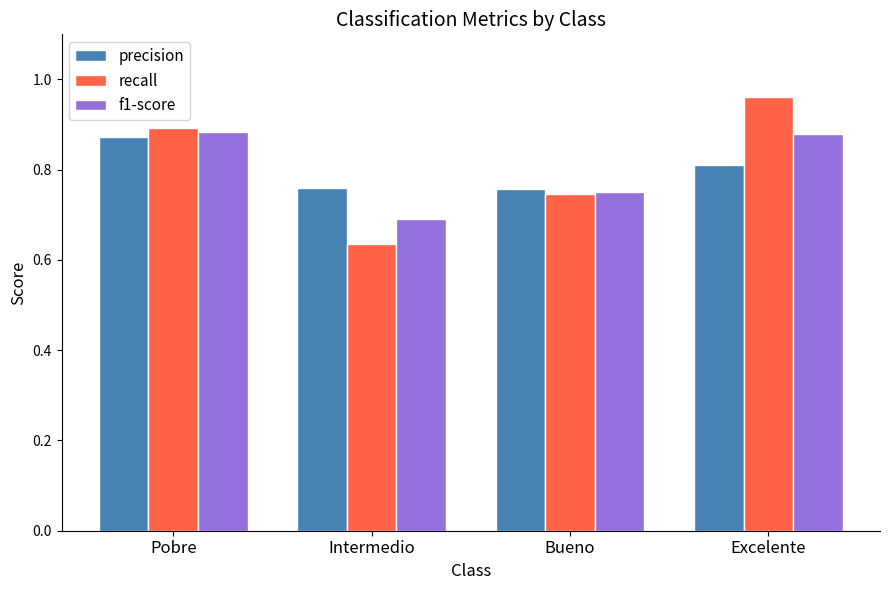

How many f1-score values are between 0 and 1?

4